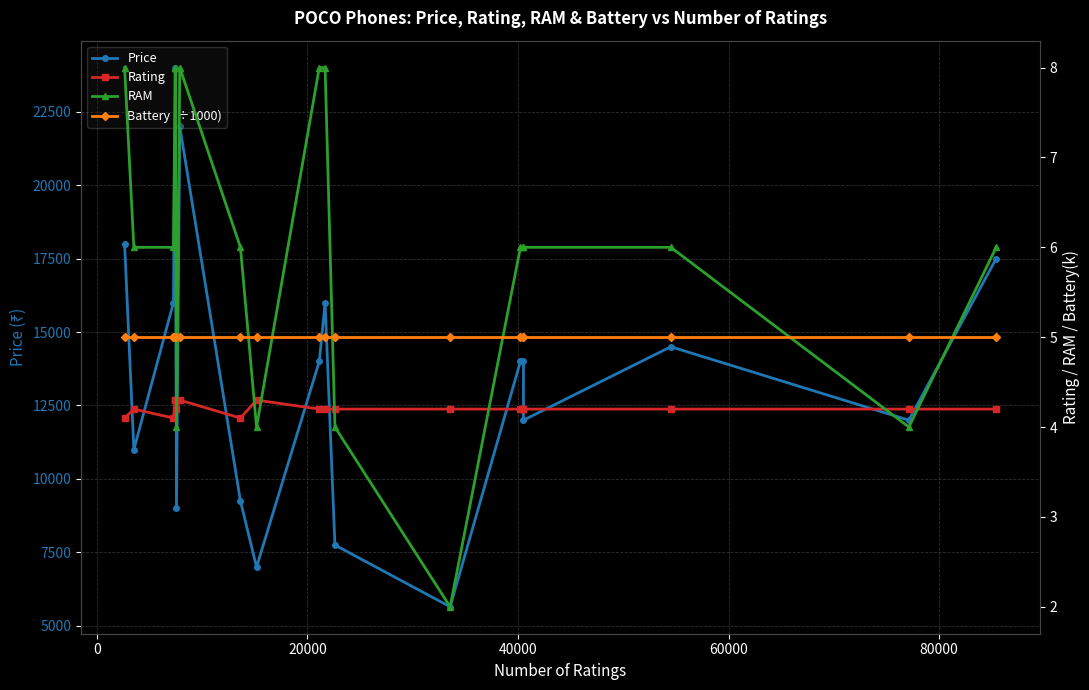

Reading left to right, extract all data points from this chart.

Price: 17999.0	10999.0	15999.0	23999.0	23999.0	8999.0	21999.0	9249.0	6999.0	13999.0	15999.0	7749.0	5649.0	13999.0	13999.0	11999.0	14499.0	11999.0	17499.0
Rating: 4.1	4.2	4.1	4.3	4.3	4.2	4.3	4.1	4.3	4.2	4.2	4.2	4.2	4.2	4.2	4.2	4.2	4.2	4.2
RAM: 8.0	6.0	6.0	8.0	8.0	4.0	8.0	6.0	4.0	8.0	8.0	4.0	2.0	6.0	6.0	6.0	6.0	4.0	6.0
Battery (÷1000): 5.0	5.0	5.0	5.0	5.0	5.0	5.0	5.0	5.0	5.0	5.0	5.0	5.0	5.0	5.0	5.0	5.0	5.0	5.0